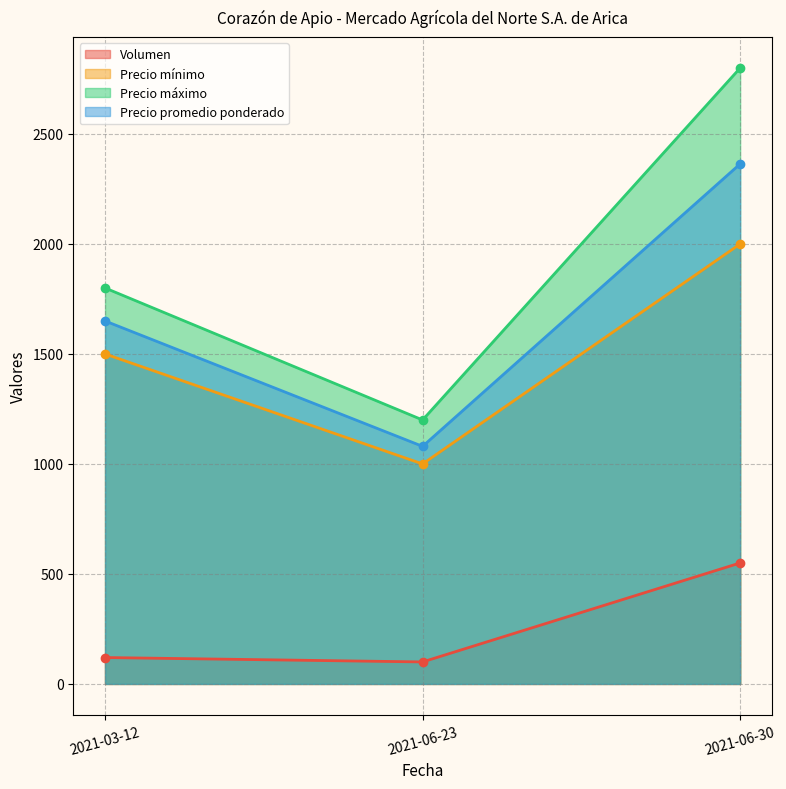

Between 2021-06-23 and 2021-06-30, which series saw the biggest shift?

Precio máximo